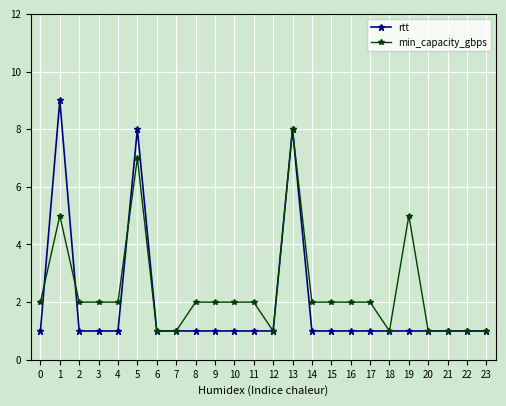

List the series in order of their overall mean, highest first.

min_capacity_gbps, rtt